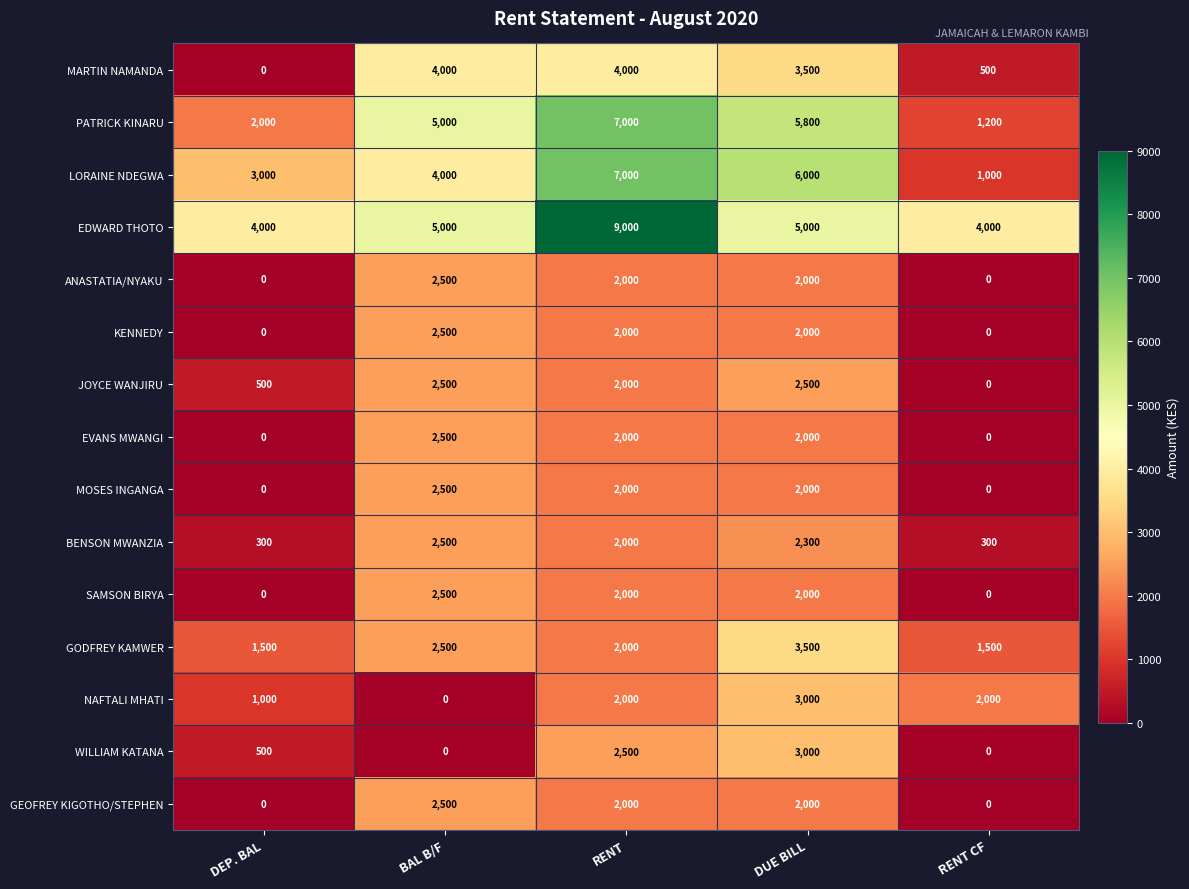

At which label does LORAINE NDEGWA reach its minimum?

RENT CF